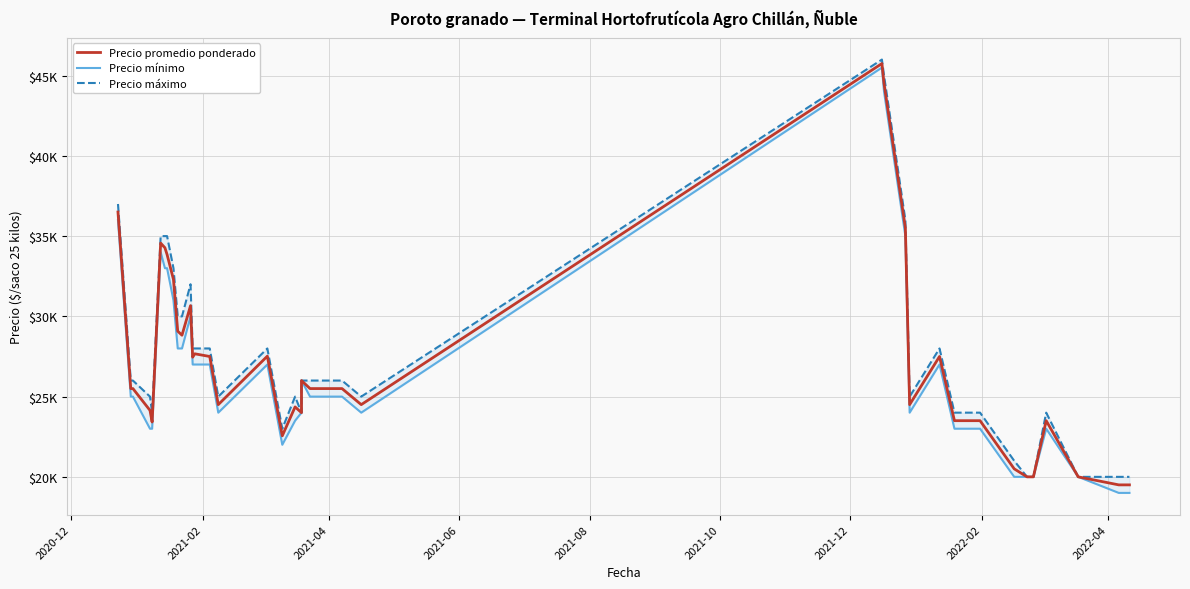

True or false: Precio máximo and Precio mínimo cross at least once.

False